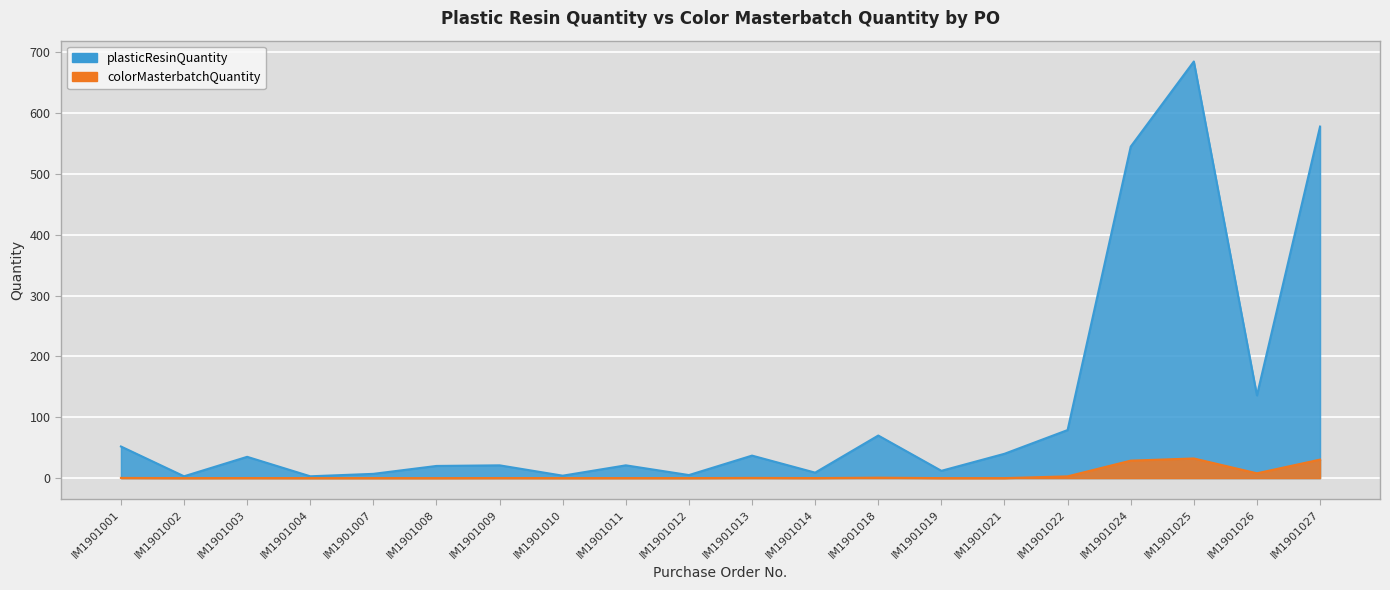

At which label is plasticResinQuantity closest to 571?

IM1901027